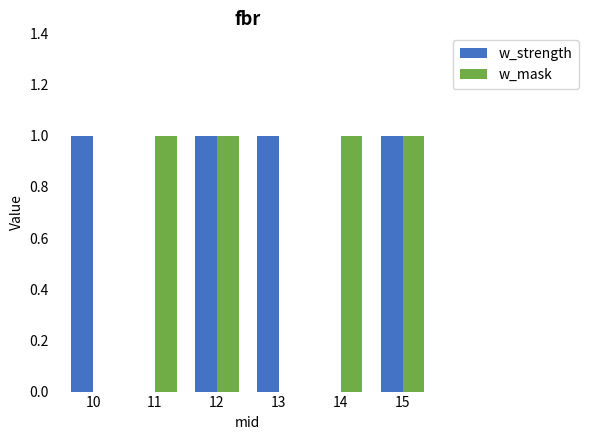

What is the sum of all w_strength values?

4